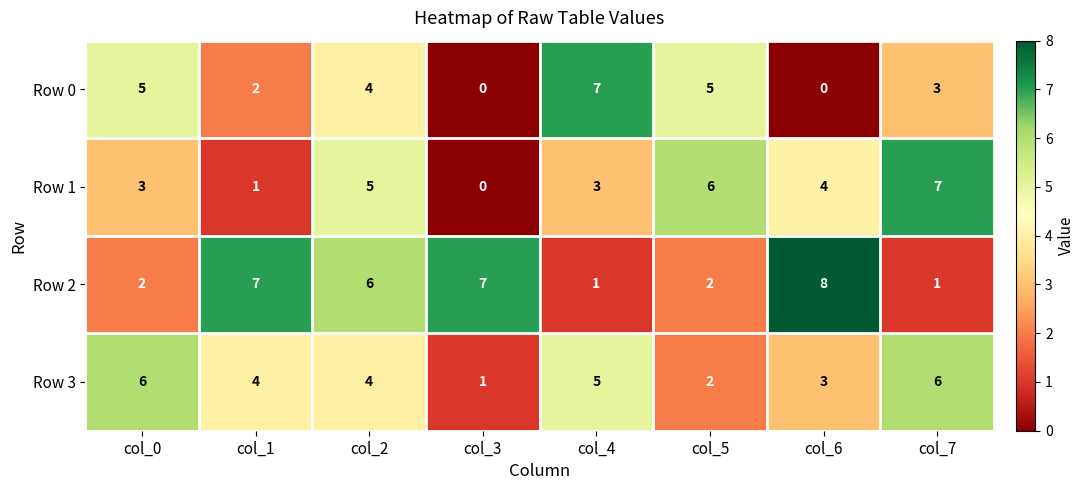

Where does the Row 1 series first go above 4?

col_2